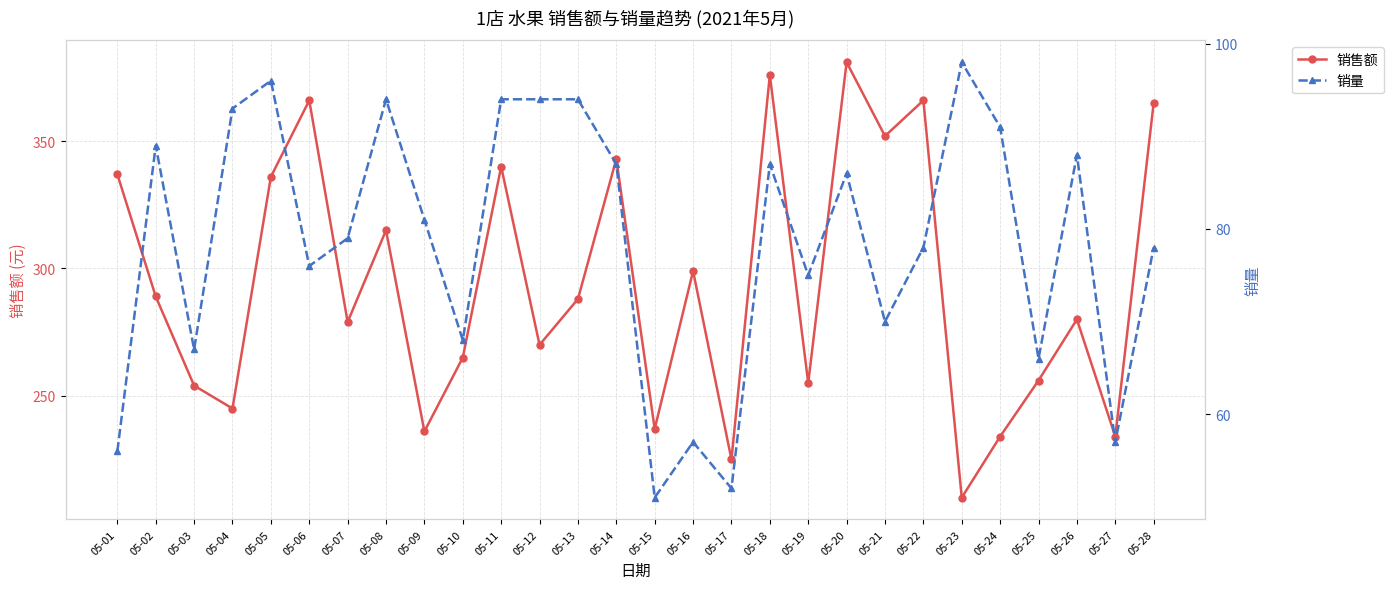

What value does the 销量 series have at 05-24, to the nearest 5?

90